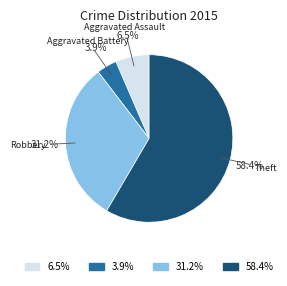

Is there any slice that represents more than half of the pie?

Yes